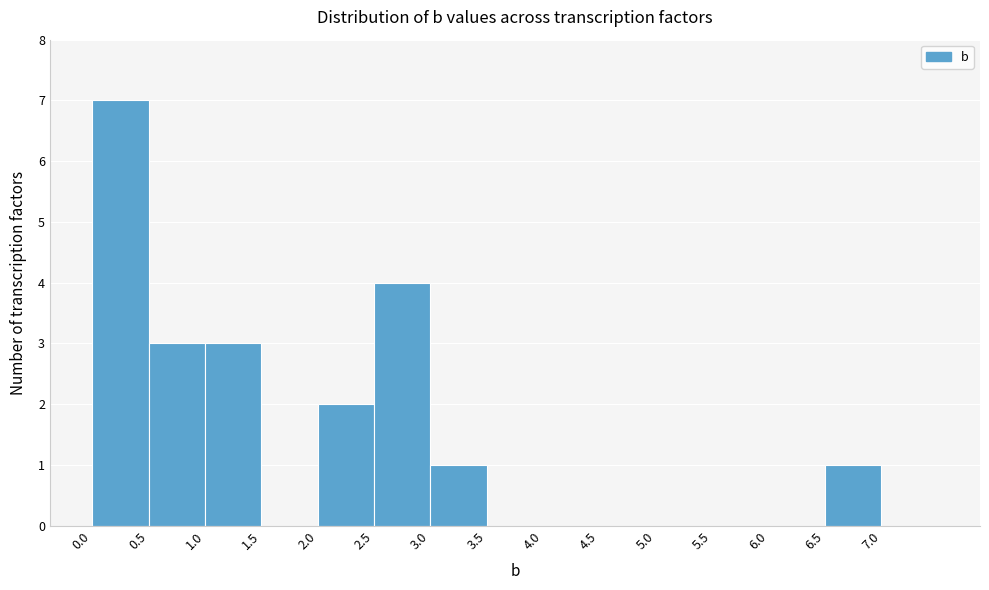

How tall is the bar that spans 0.0 to 0.5 on the x-axis? The values are not printed on the chart, so give them approximately, as read against the axis.

7